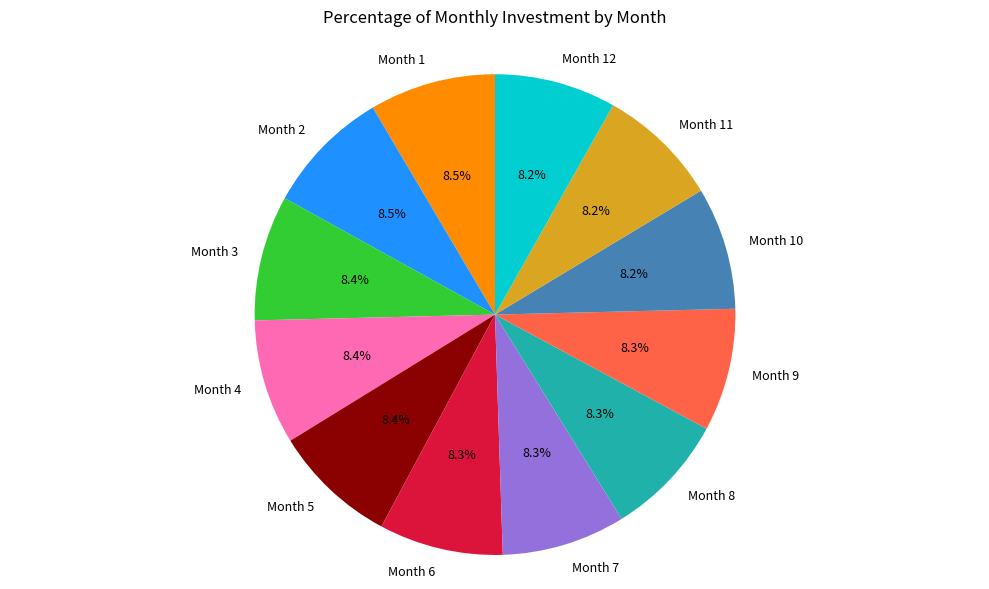

The Month 6 slice represents 8% of the pie. True or false?

True